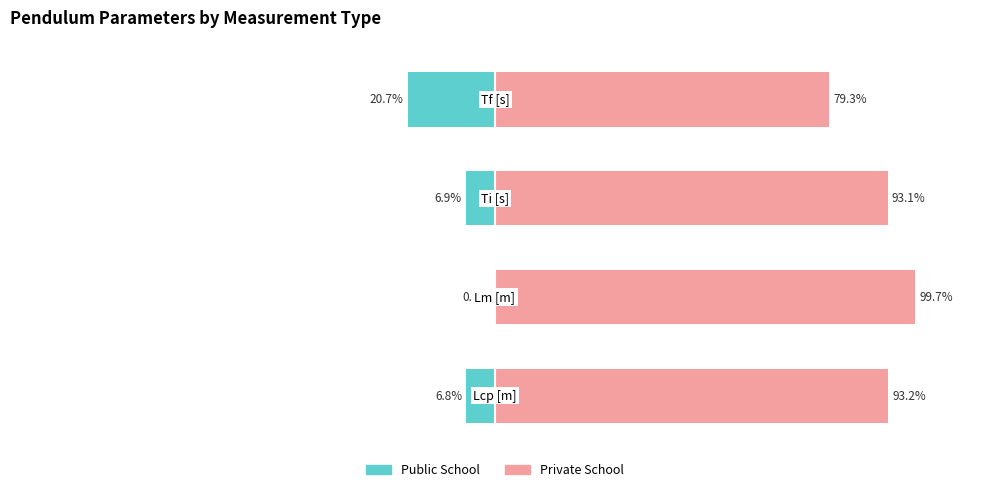

What is the difference between the maximum and minimum values in the Public School series?

20.4